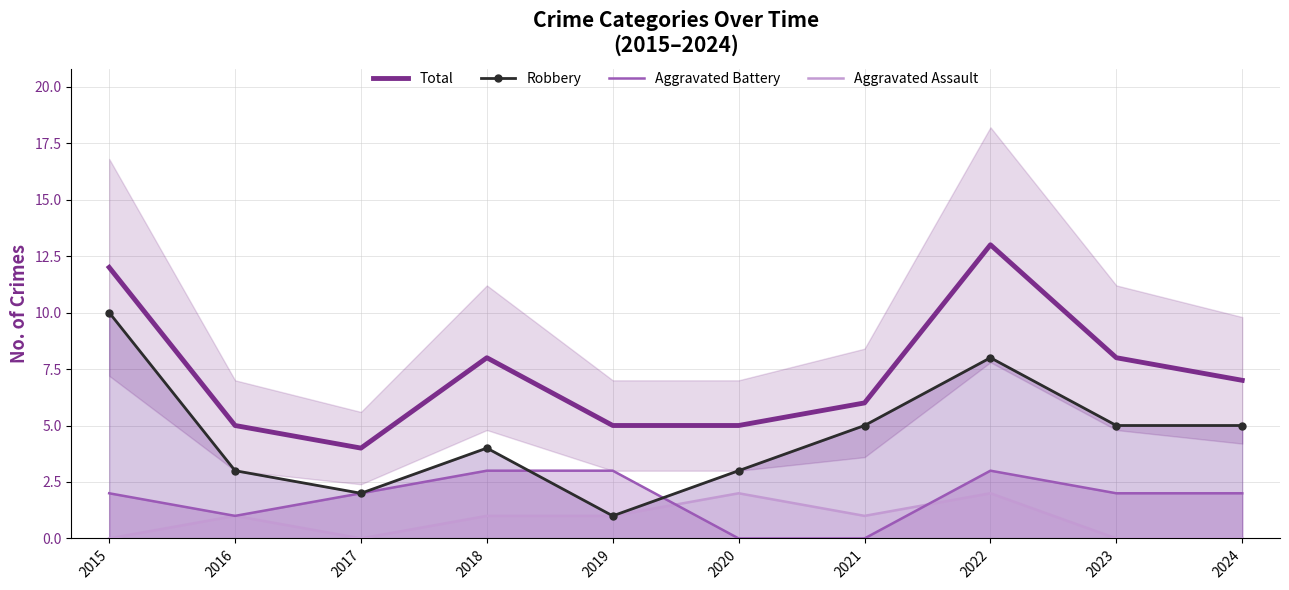

Which category has the highest value in the Aggravated Battery series?

2018